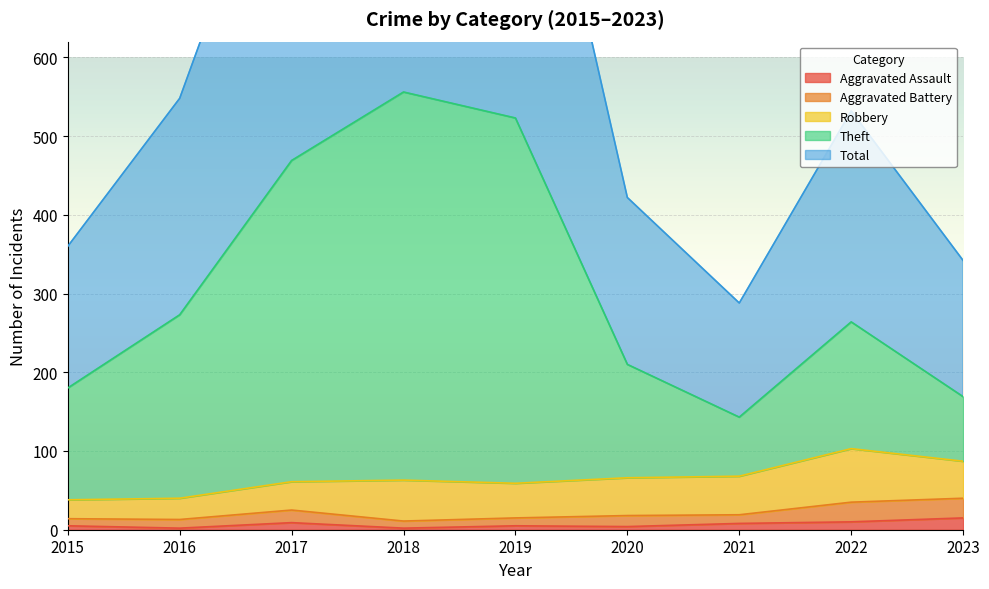

Which series has the widest spread of values?

Total